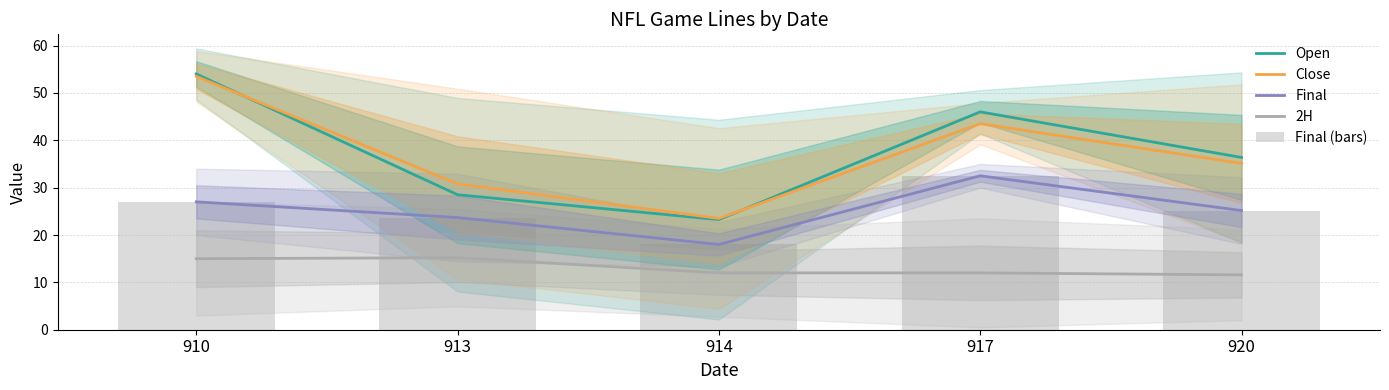

What is the value of the Final bar at the 4th from the left?

32.5